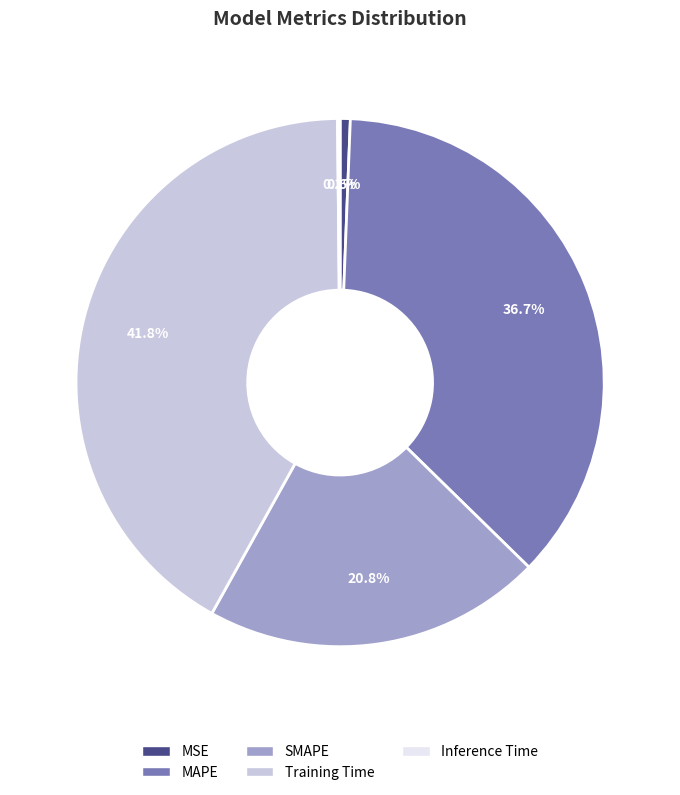

Is the sum of Training Time and MAPE greater than half?

Yes